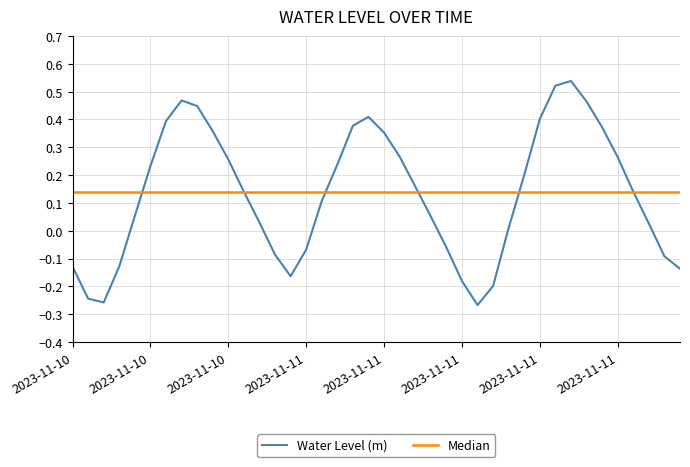

What position from the right is 2023-11-12 01:00?

3